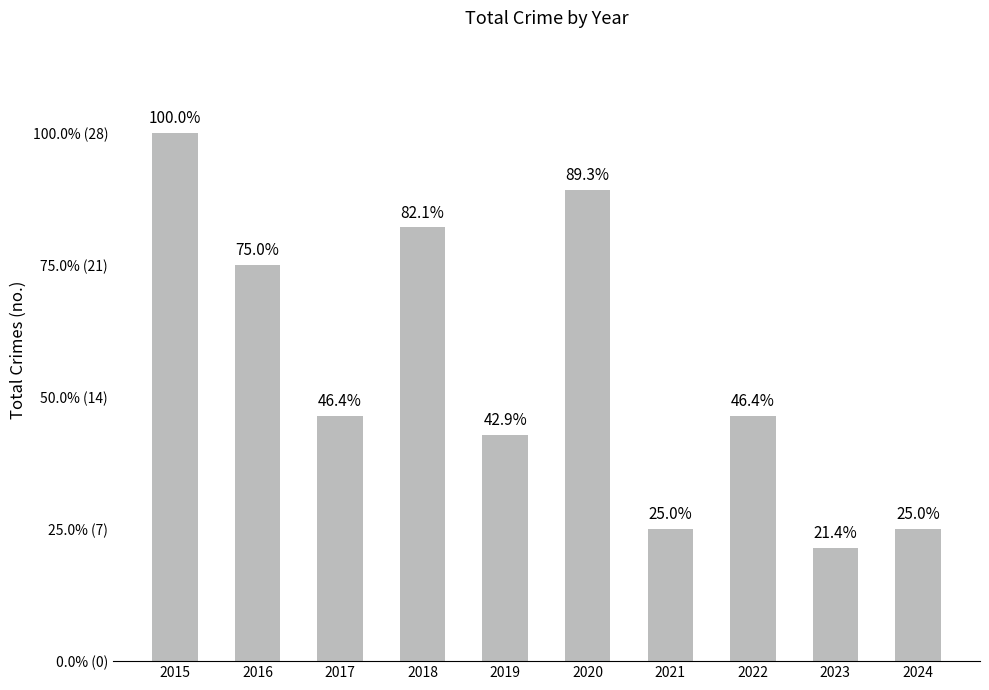

Between 2024 and 2022, which is larger?

2022